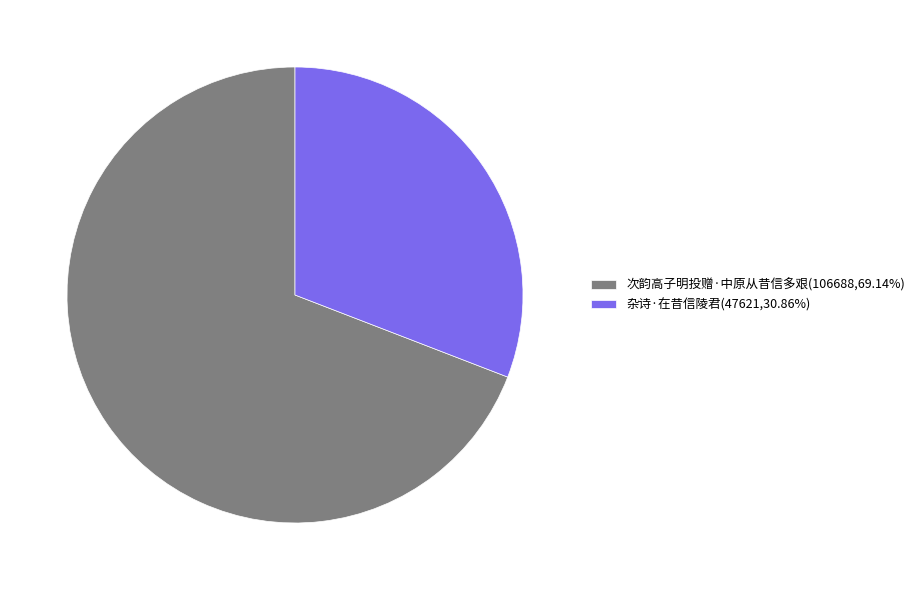

Between 杂诗·在昔信陵君 and 次韵高子明投赠·中原从昔信多艰, which is larger?

次韵高子明投赠·中原从昔信多艰